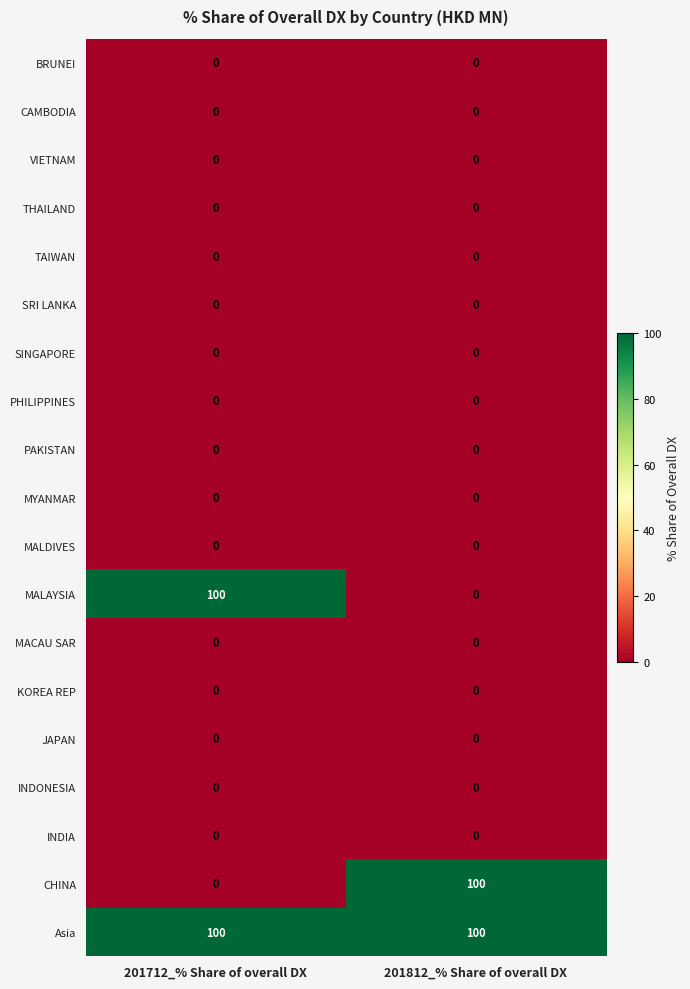

What is the spread (max minus min) of values at 201812_% Share of overall DX?

100